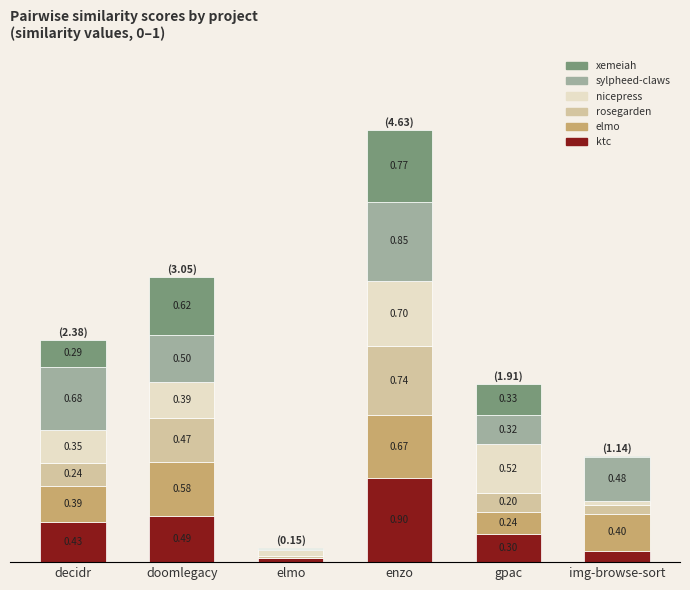

At which category is the sum across all series the highest?

enzo